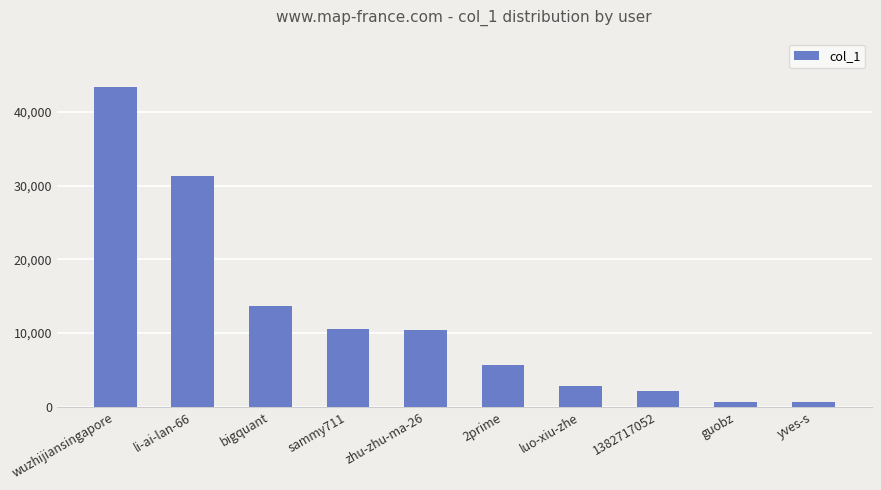

What value does the data have at 1382717052, to the nearest 50?

2100